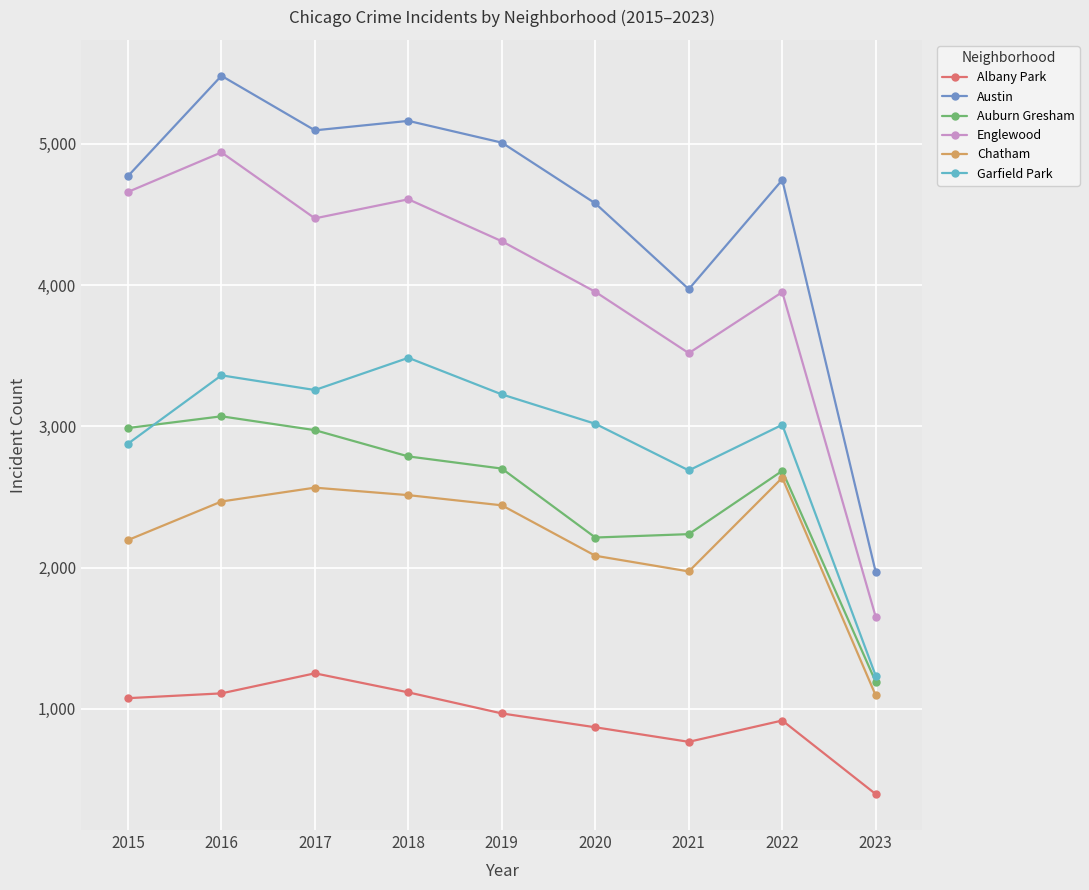

Which series has the largest total across all categories?

Austin